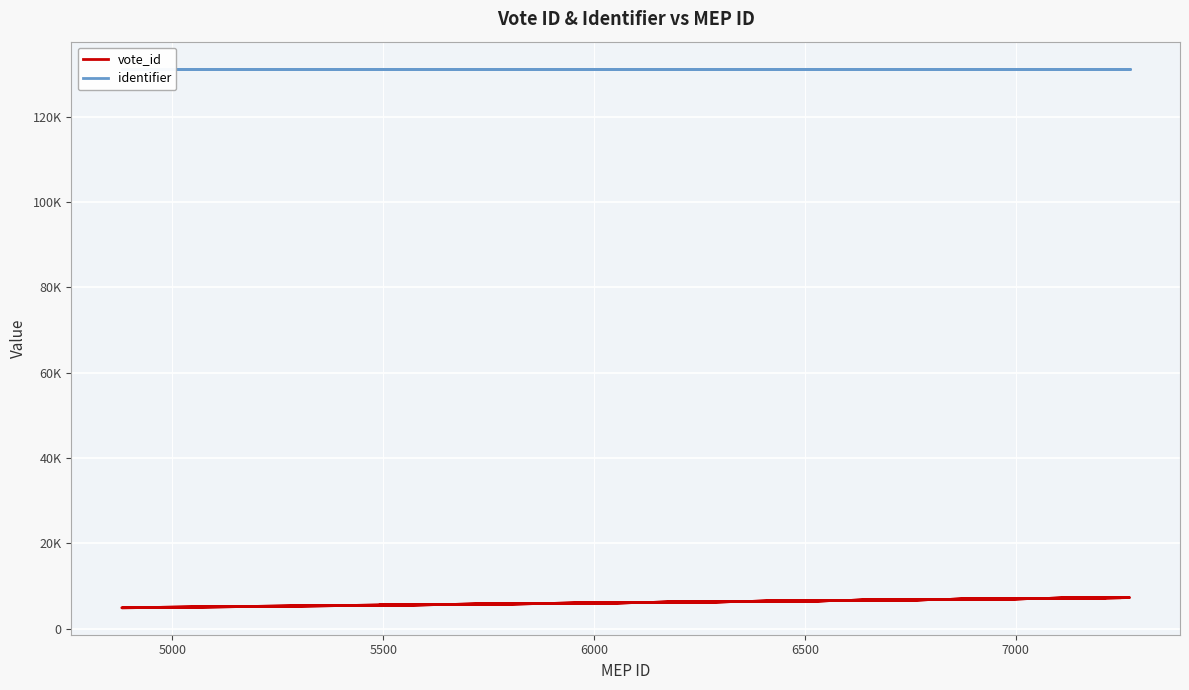

True or false: identifier has more than 0 points higher than both neighbors.

False